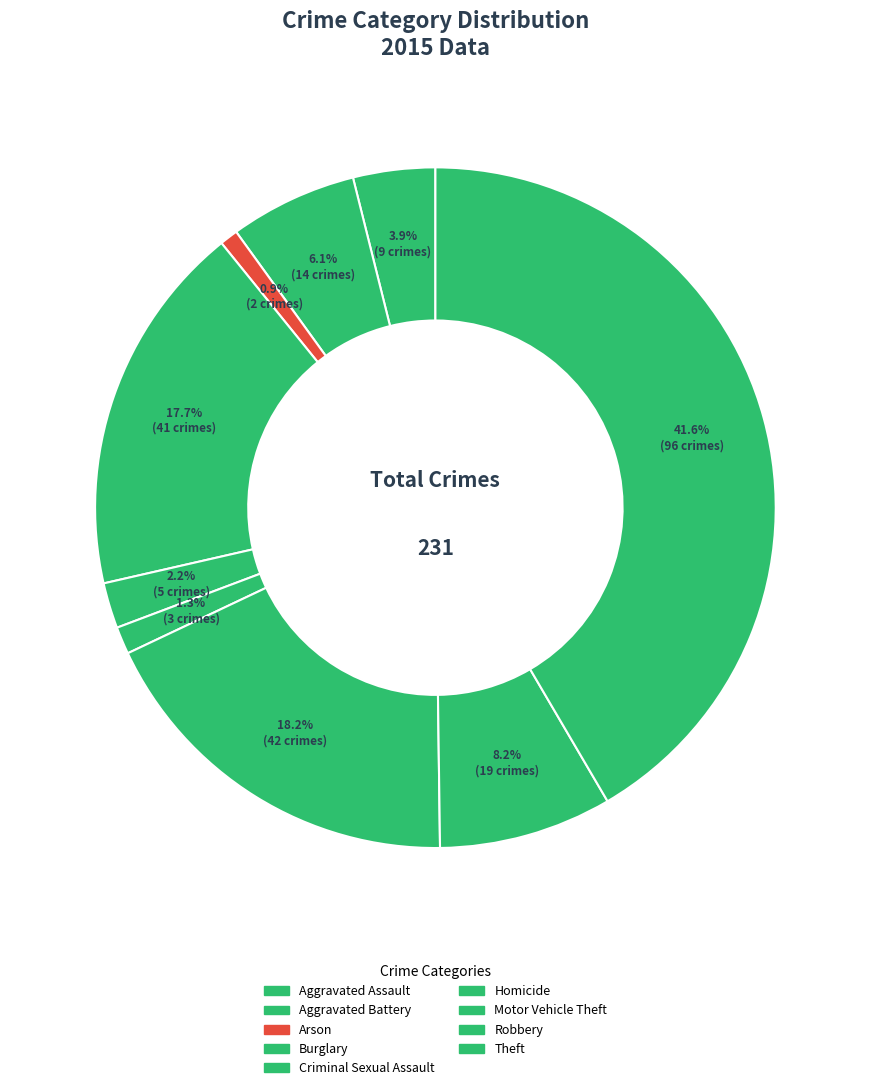

Which category has the smallest portion of the pie?

Arson